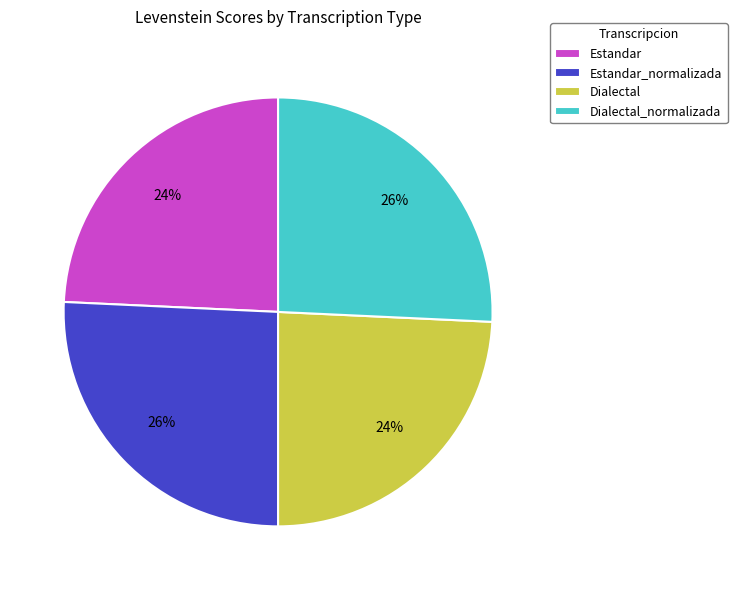

Does Estandar_normalizada account for over 50% of the chart?

No